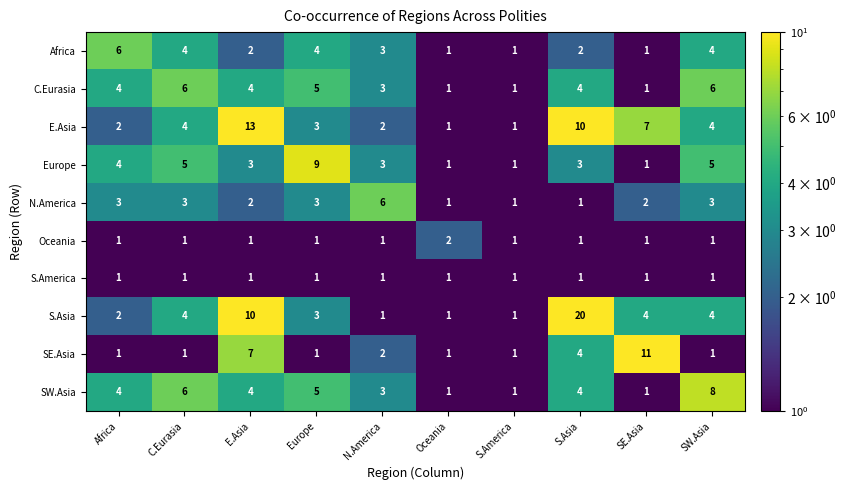

True or false: N.America has a value of 5 at C.Eurasia.

False